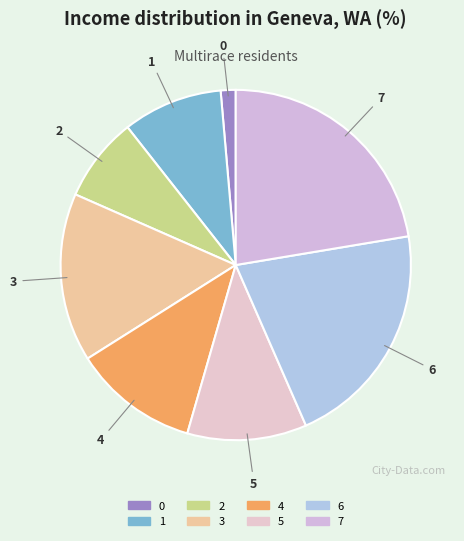

Does 3 account for over 50% of the chart?

No